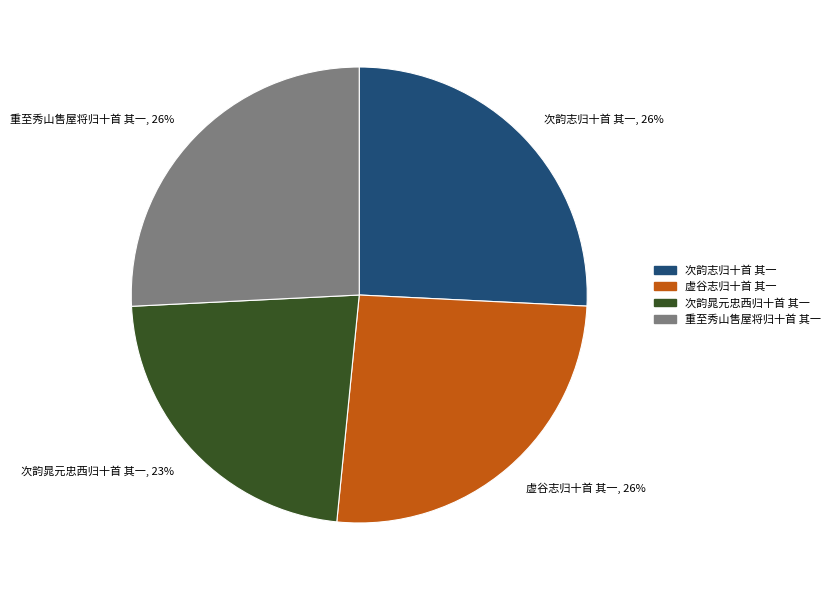

True or false: 次韵志归十首 其一 accounts for 36% of the total.

False